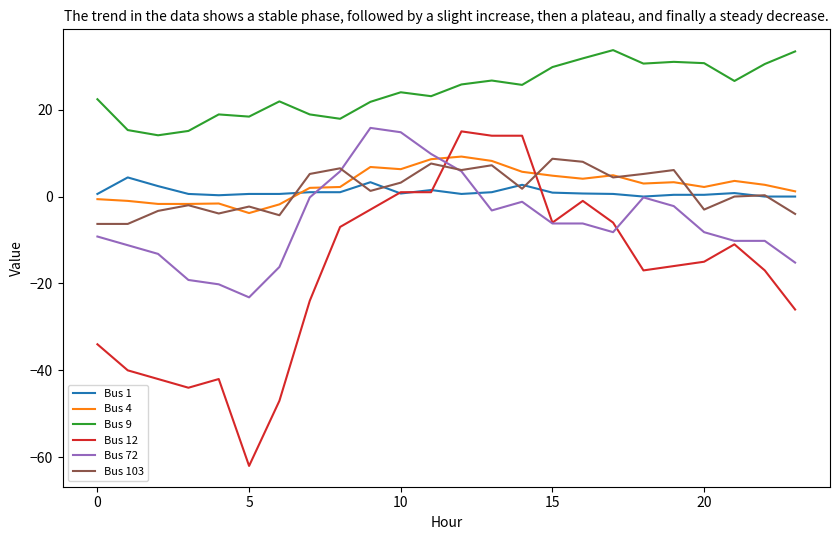

Which series has the largest total across all categories?

Bus 9